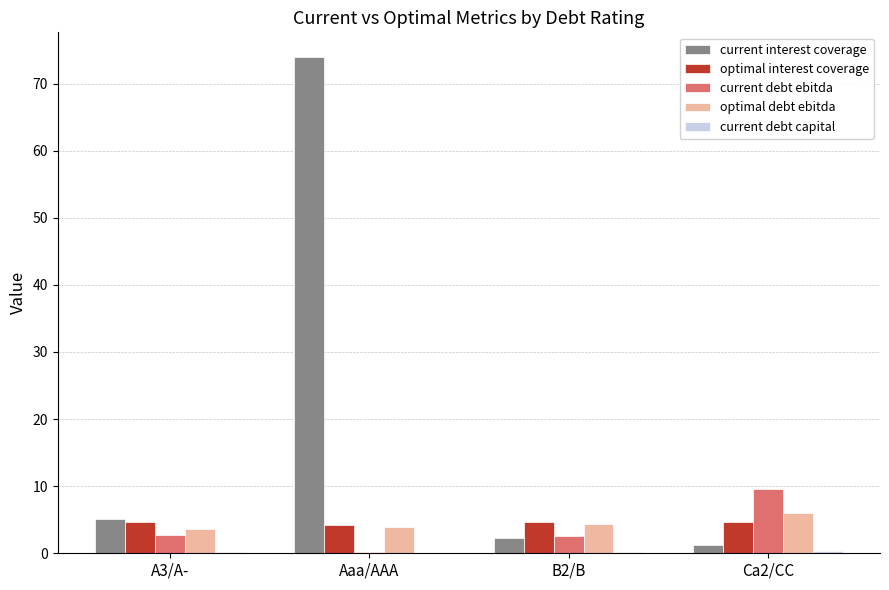

The value of optimal debt ebitda at Aaa/AAA is 3.8. True or false?

True